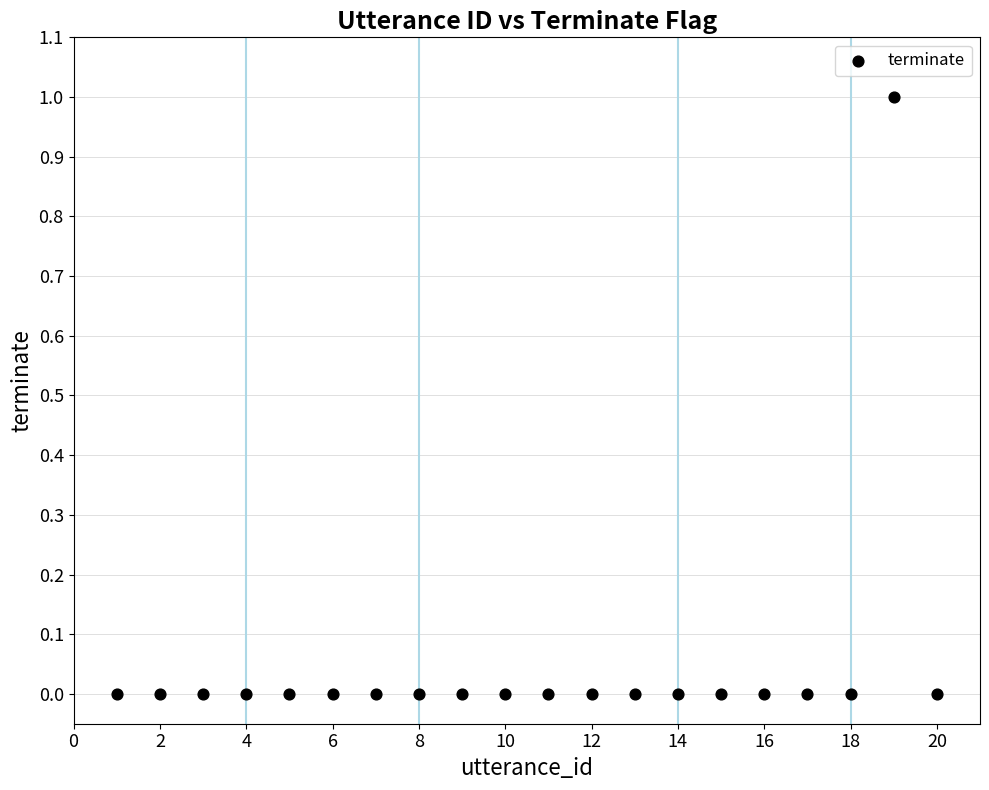

What is the range of X values (max minus min)?

19